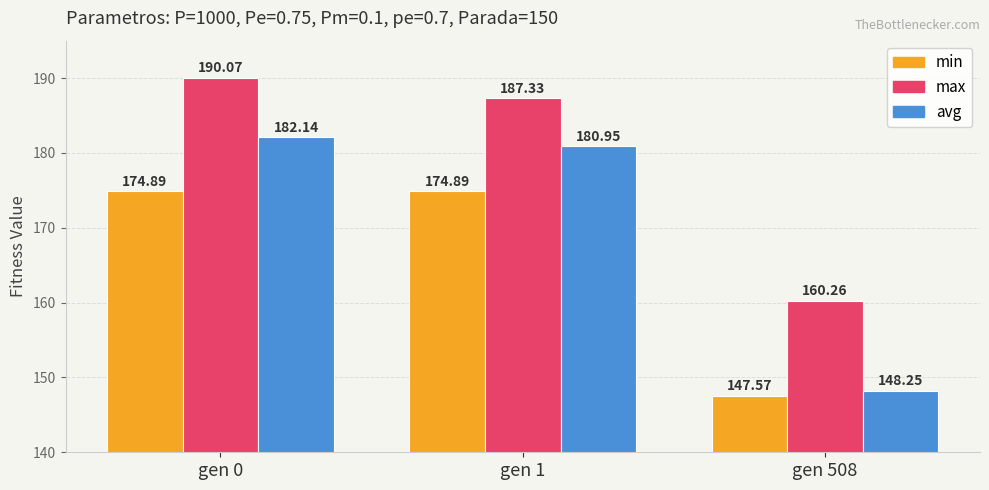

Is it true that min equals 261.8 at gen 508?

False